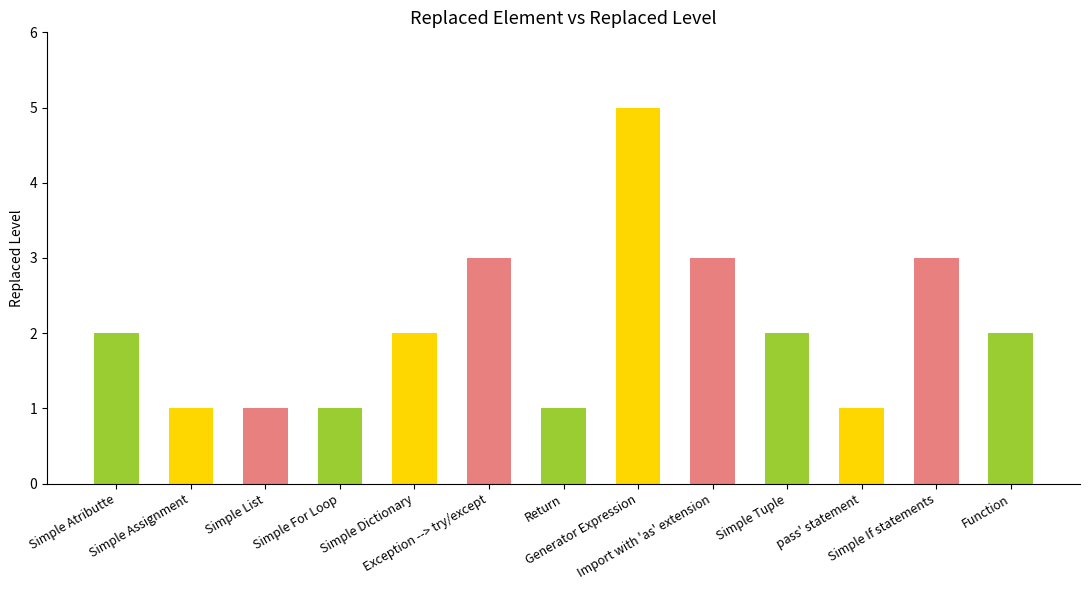

How many bars are there in total?

13